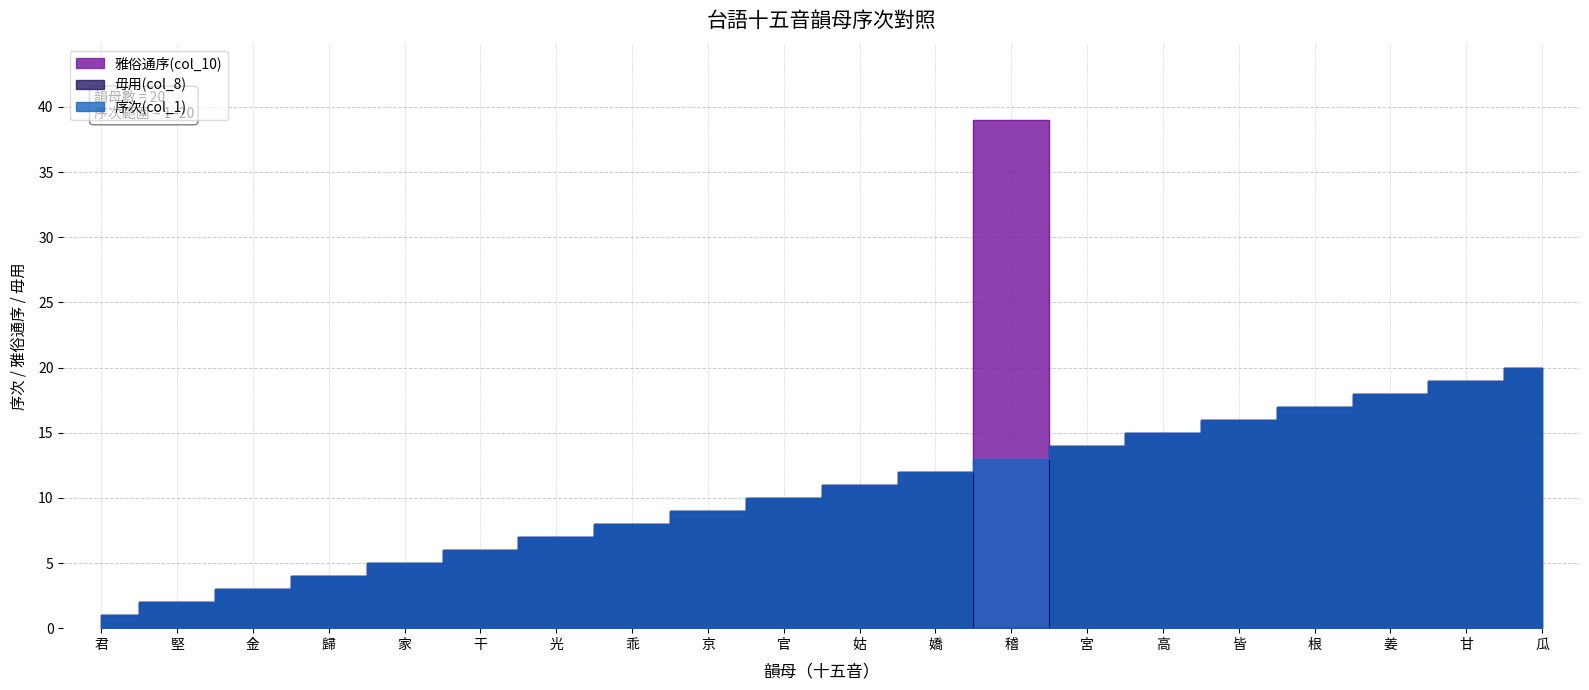

What is the difference between the maximum and second lowest values in the 雅俗通序(col_10) series?

37